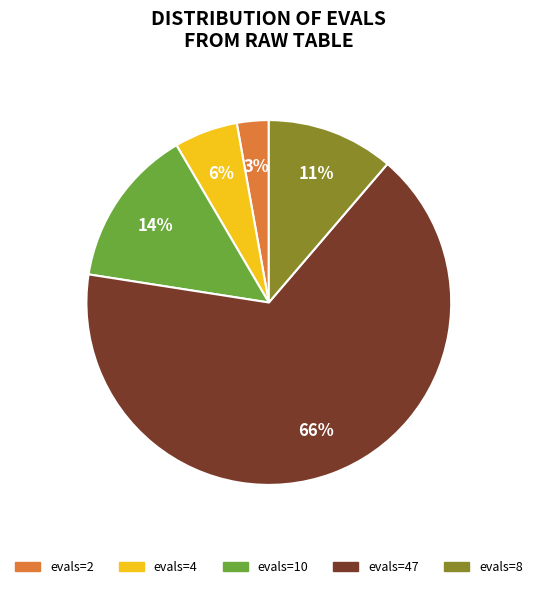

To the nearest percent, what is the average slice percentage?

20%